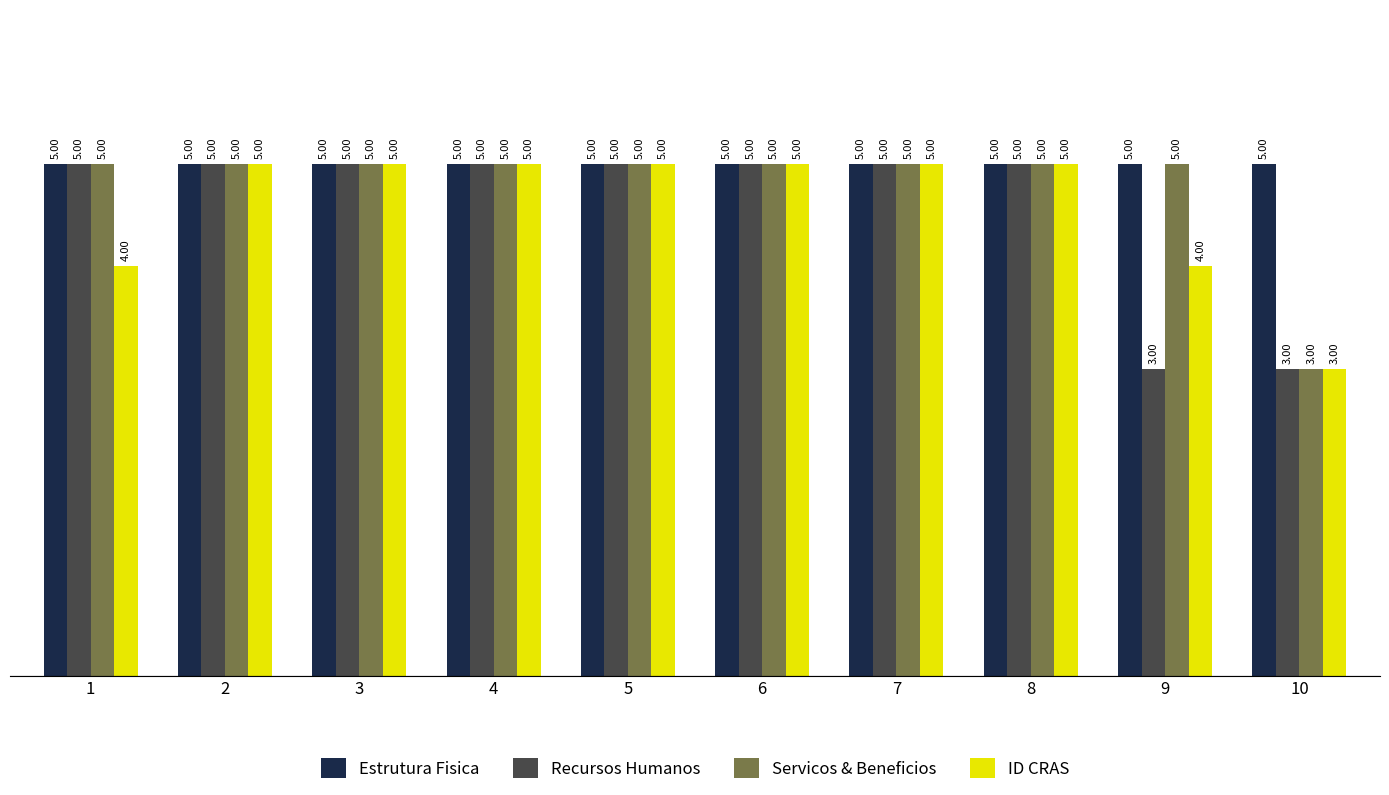

What is the value of the Recursos Humanos bar at the 8th from the left?

5